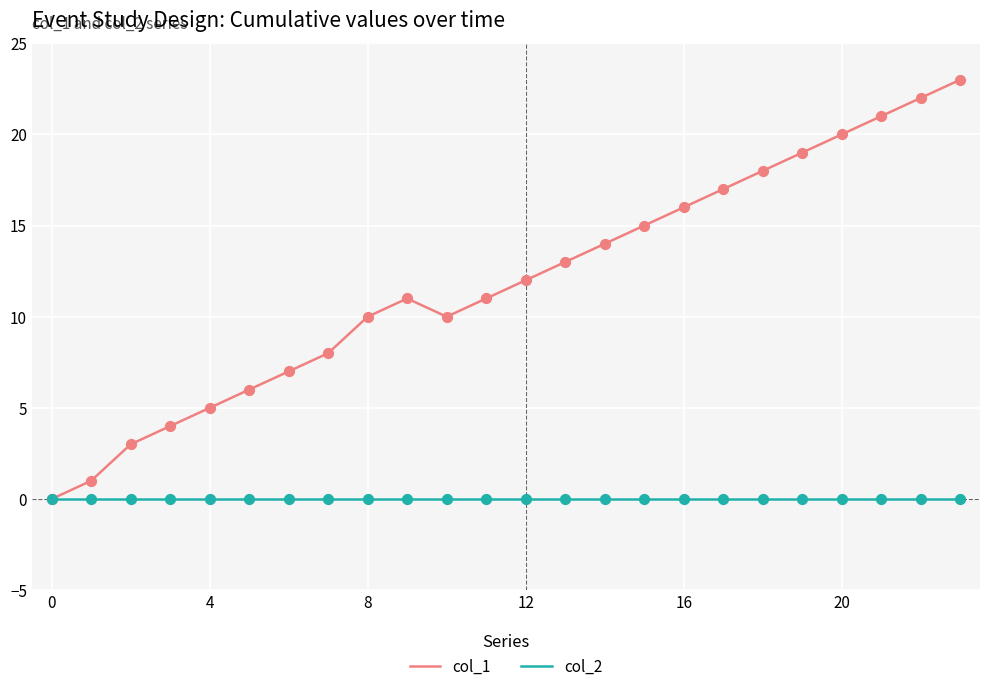

What are all the series names shown in the legend?

col_1, col_2